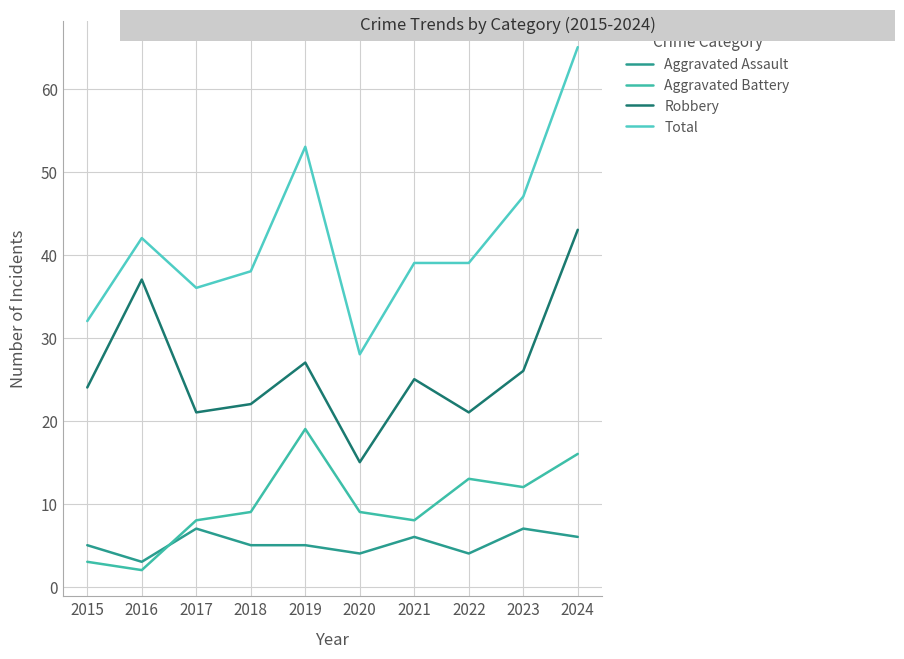

At which label is Robbery closest to 29?

2019